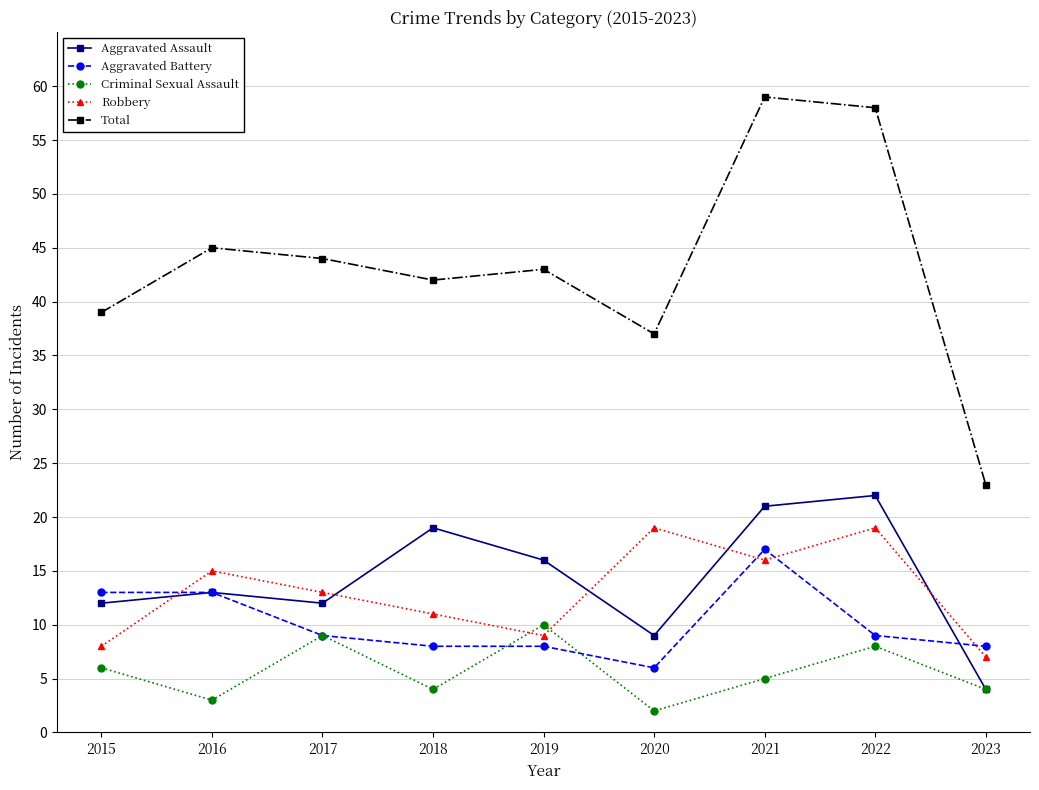

At how many categories does at least one series exceed 28?

8